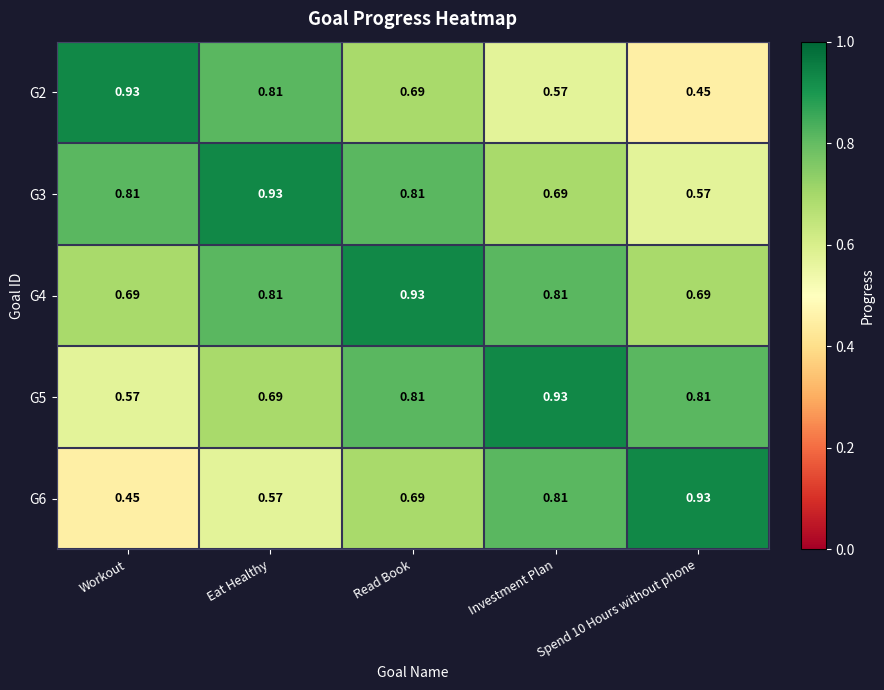

Which category has the highest value in the G2 series?

Workout